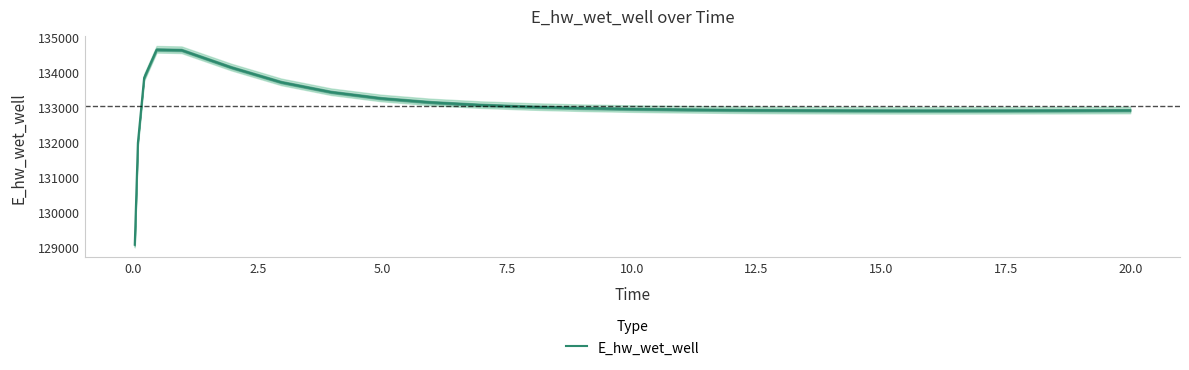

What is the maximum value for E_hw_wet_well?

134627.7